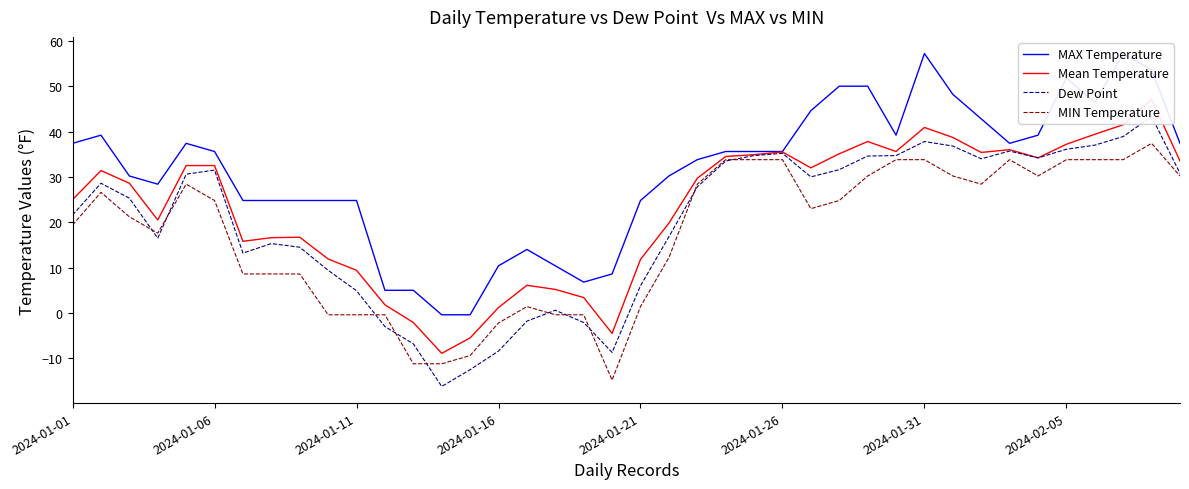

What is the minimum value for Dew Point?

-16.2